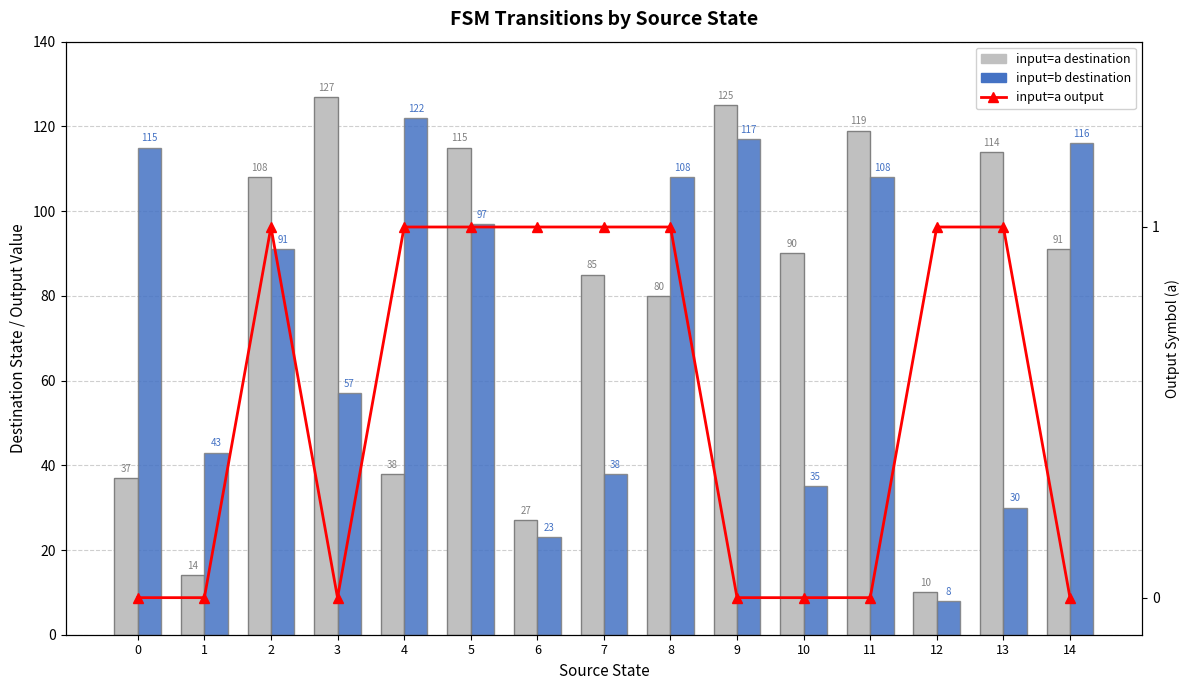

Which label corresponds to the largest value in the chart?

3